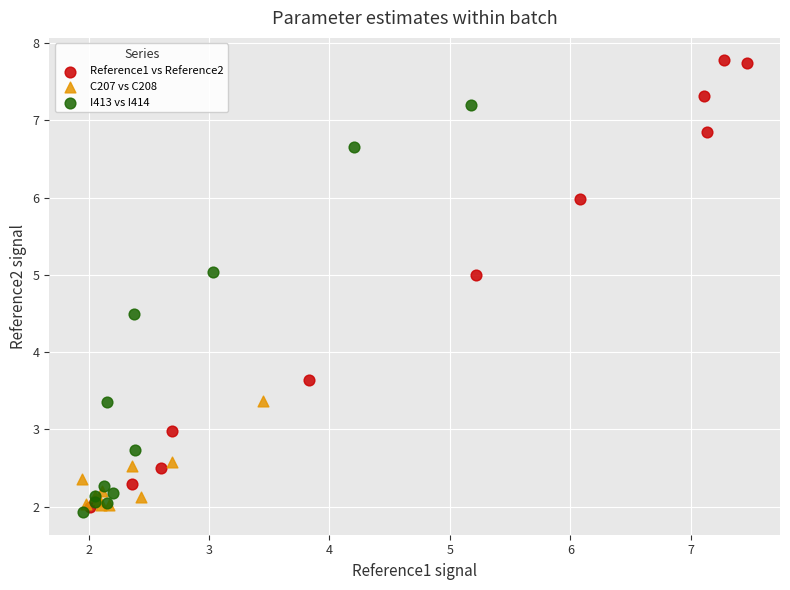

Which series reaches the maximum Y coordinate?

Reference1 vs Reference2